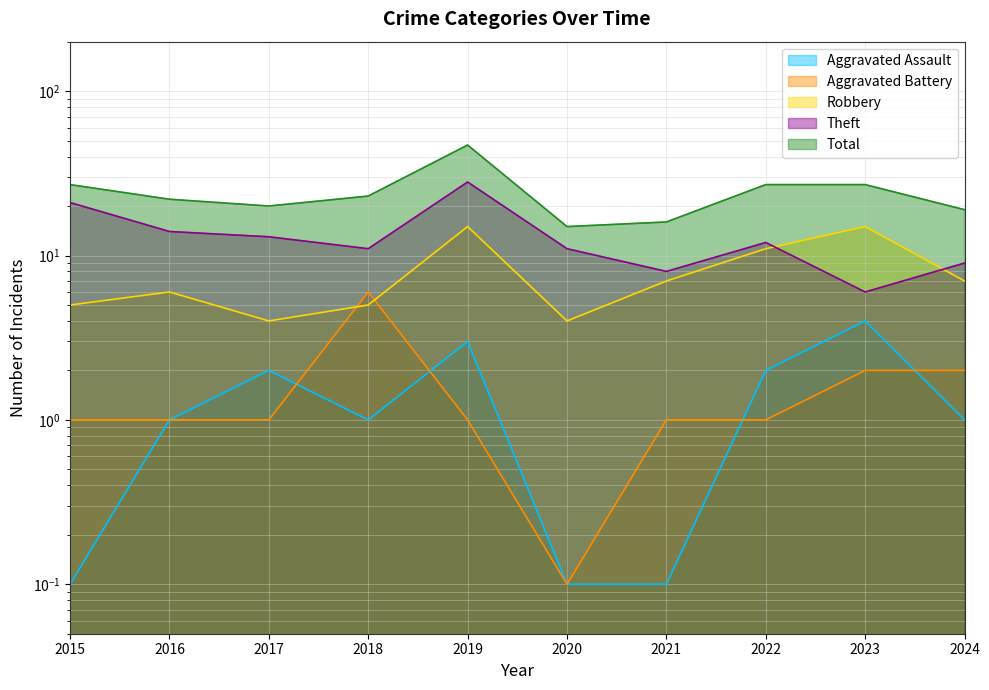

Is the value of Theft at 2016 greater than the value of Total at 2024?

No